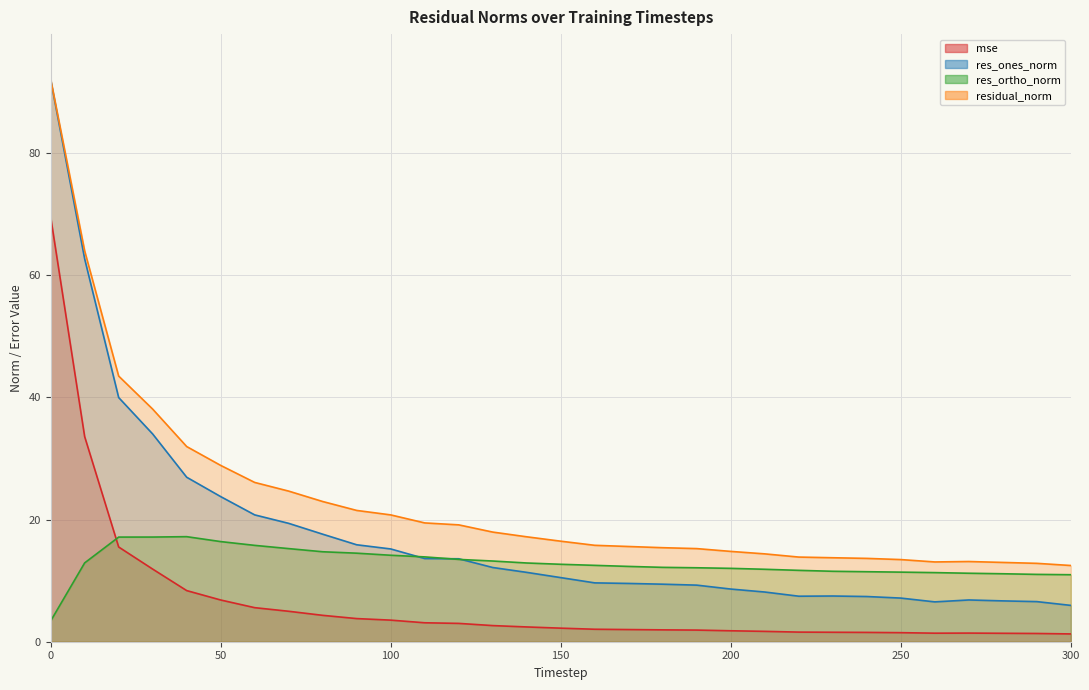

Which series ends up on top after the final intersection of mse and res_ortho_norm?

res_ortho_norm